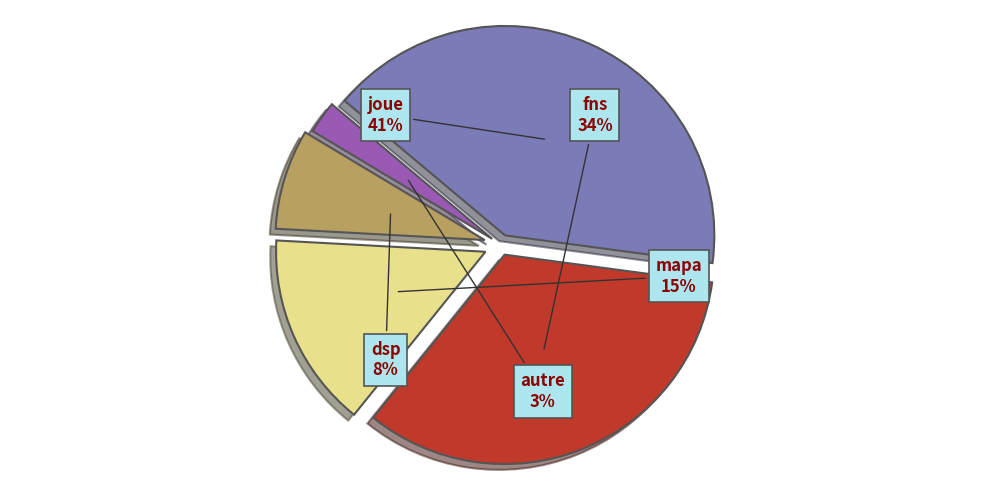

What is the largest slice in the pie chart?

joue